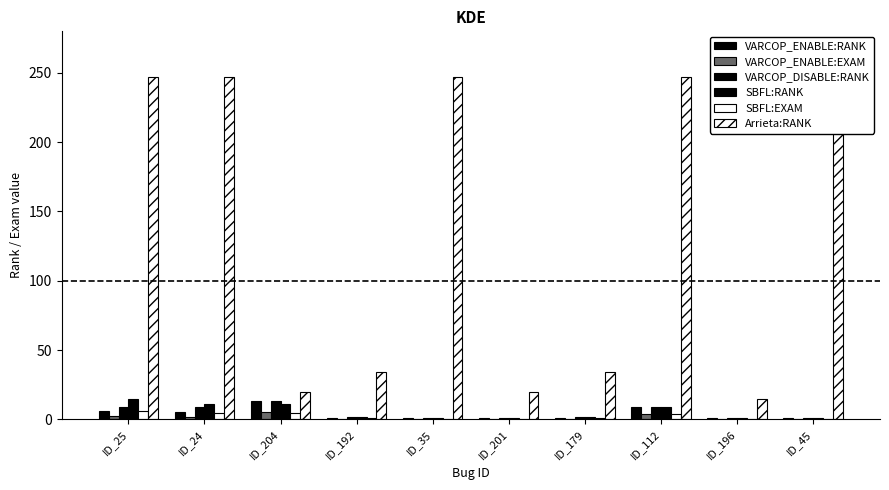

What value does the SBFL:EXAM series have at ID_112?

3.6